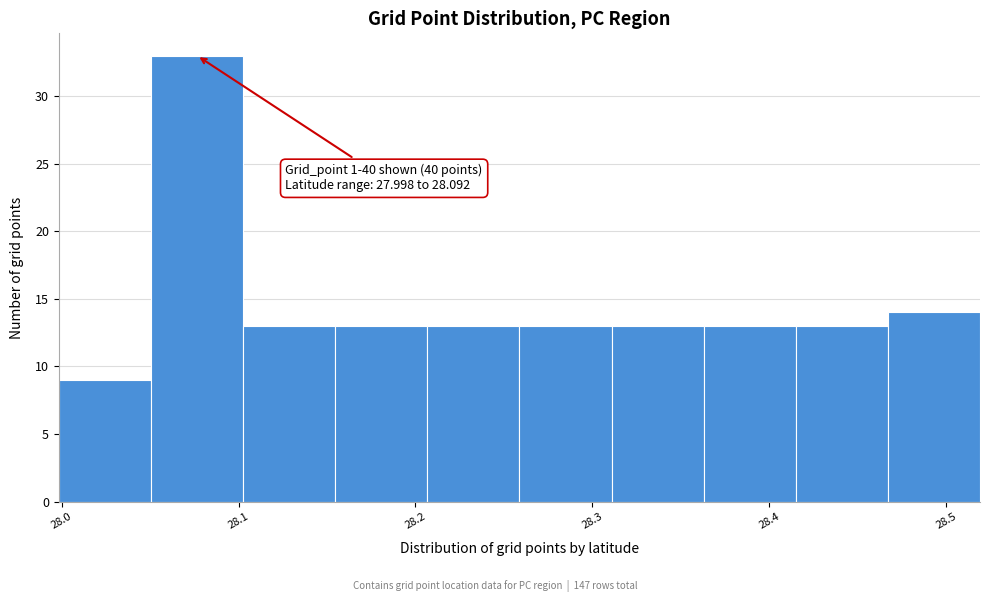

Which range on the x-axis has the tallest bar?

28.05 to 28.10